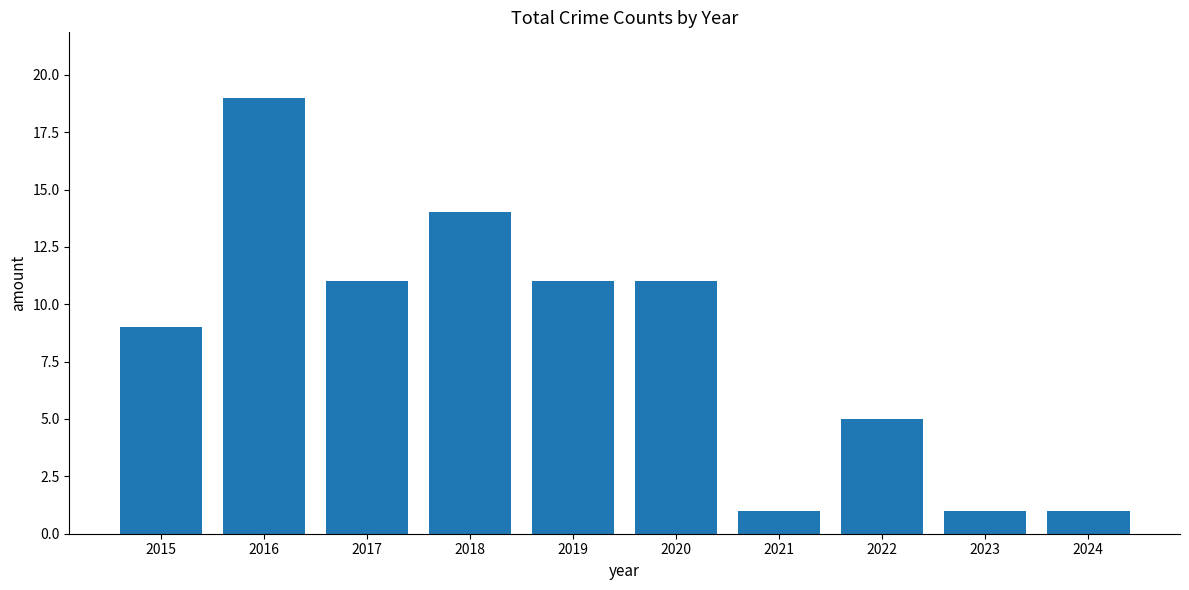

Read the value at 2018, to the nearest 10.

10